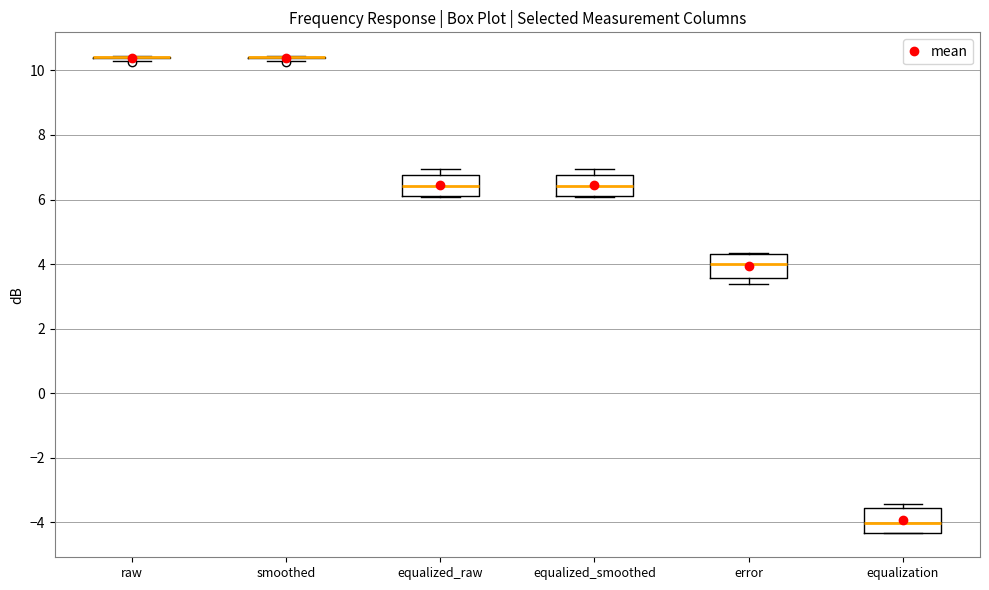

Reading left to right, read every box against the y-axis: the position of its median line, the range the box covers, and the ends of its whiskers. The values are not printed on the chart, so give them approximately, as read against the axis.

raw: box collapsed to a line at 10.4, whiskers 10.2 to 10.4
smoothed: box collapsed to a line at 10.4, whiskers 10.2 to 10.4
equalized_raw: median 6.4, box 6.2 to 6.8, whiskers 6.0 to 7.0
equalized_smoothed: median 6.4, box 6.2 to 6.8, whiskers 6.0 to 7.0
error: median 4.0, box 3.6 to 4.4, whiskers 3.4 to 4.4
equalization: median -4.0, box -4.4 to -3.6, whiskers -4.4 to -3.4